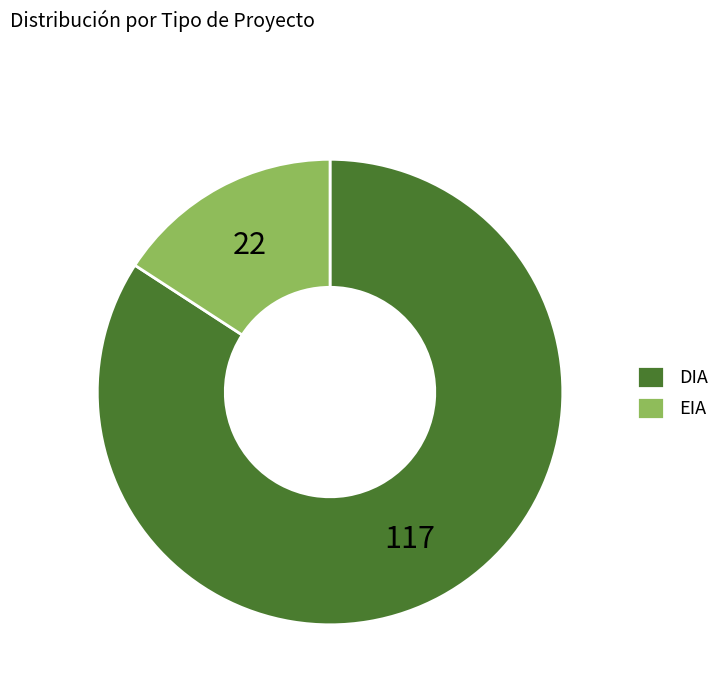

What is the smallest slice in the pie chart?

EIA